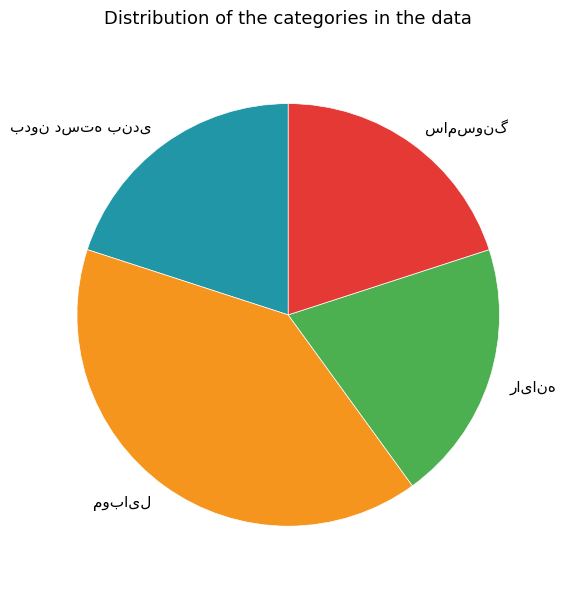

Is there any slice that represents more than half of the pie?

No